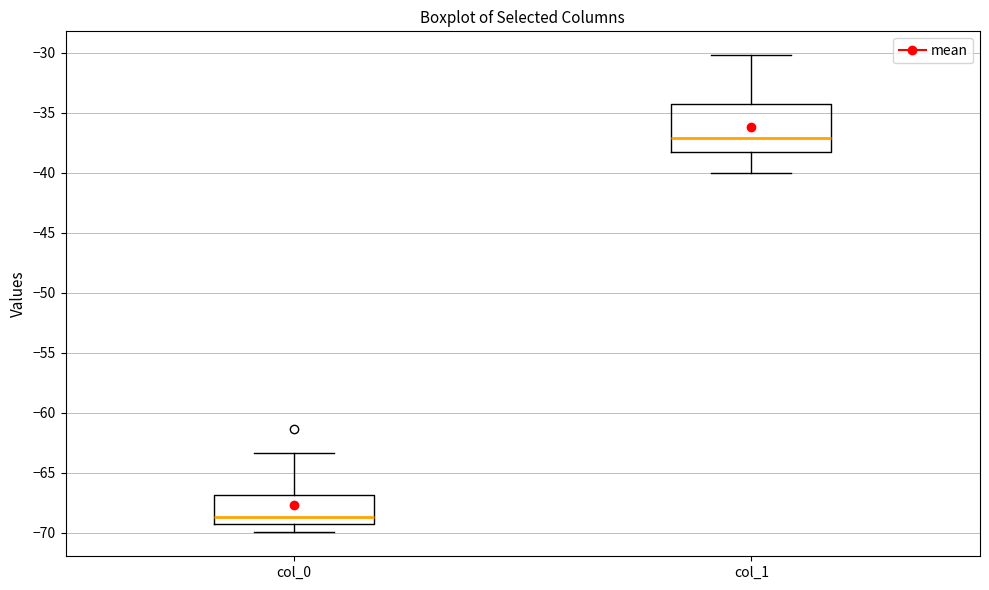

Which box has the highest median line?

col_1